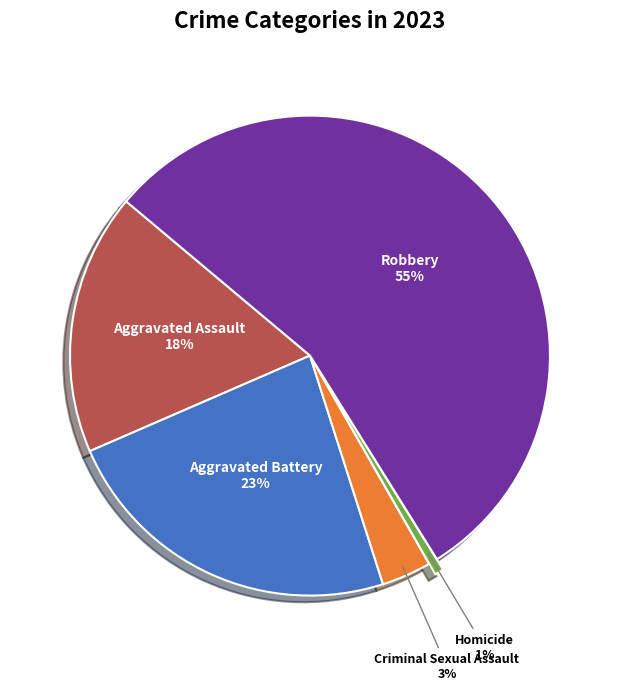

Is there a majority slice in this chart?

Yes